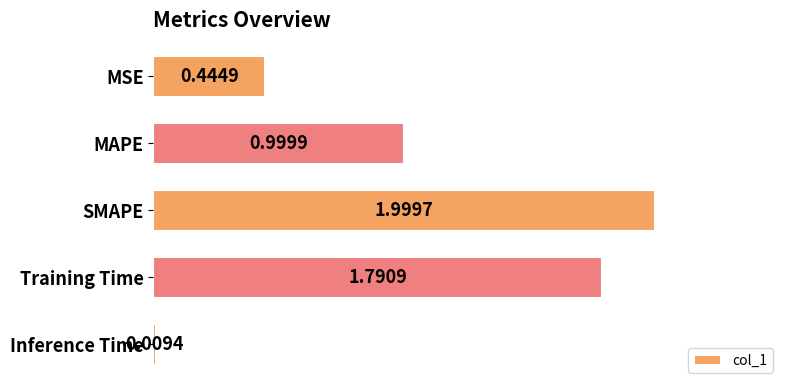

Where is the data nearest to the value 1?

MAPE